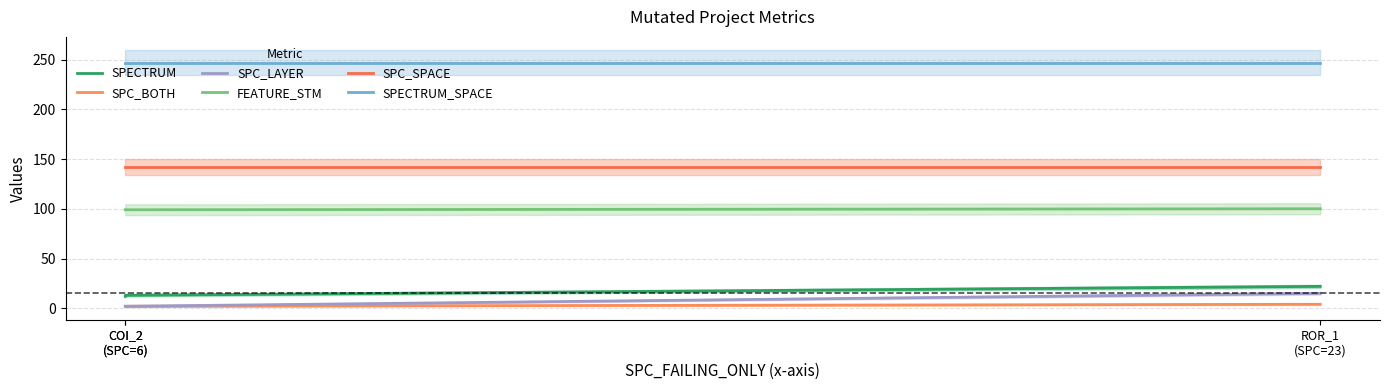

Does the chart display data point markers on the line(s)?

No